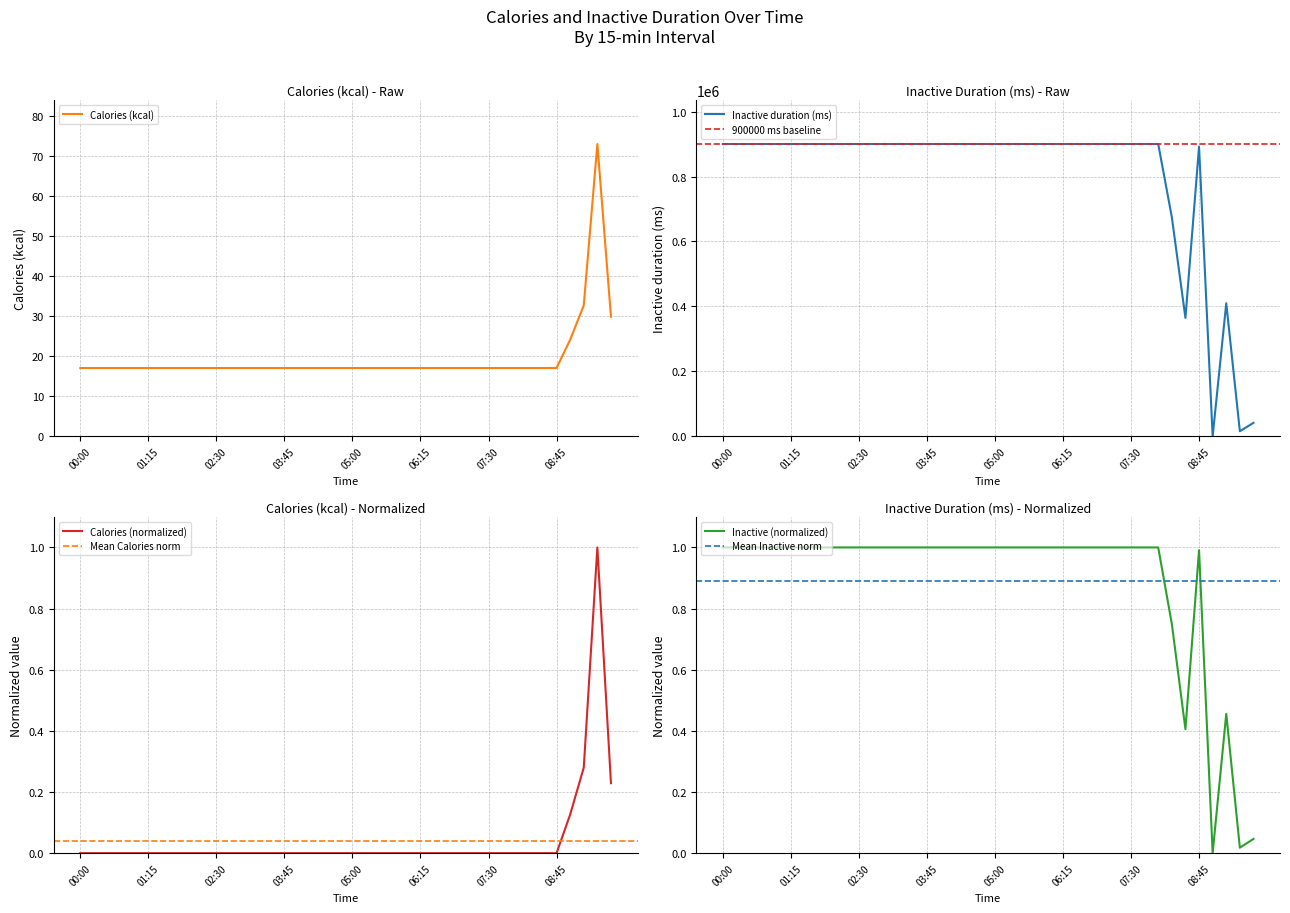

Between which two adjacent categories do Inactive duration (ms) and Calories (kcal) first intersect?

08:45 and 09:00